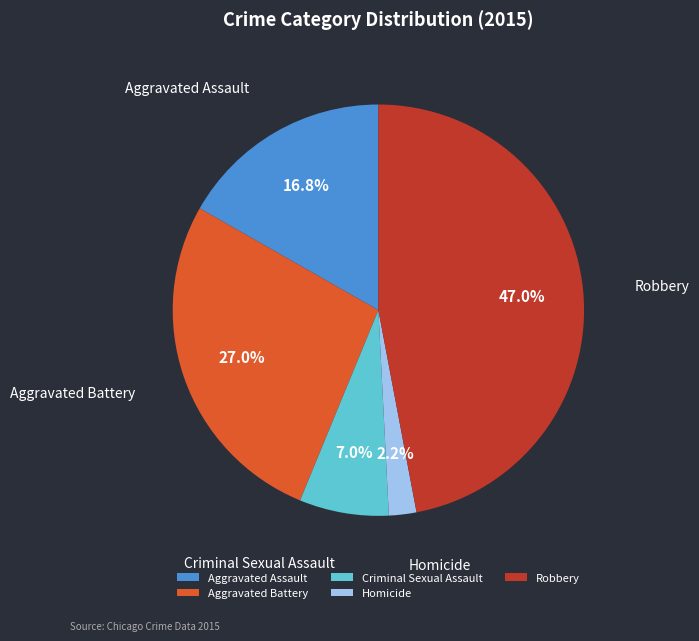

The Aggravated Battery slice represents 32% of the pie. True or false?

False